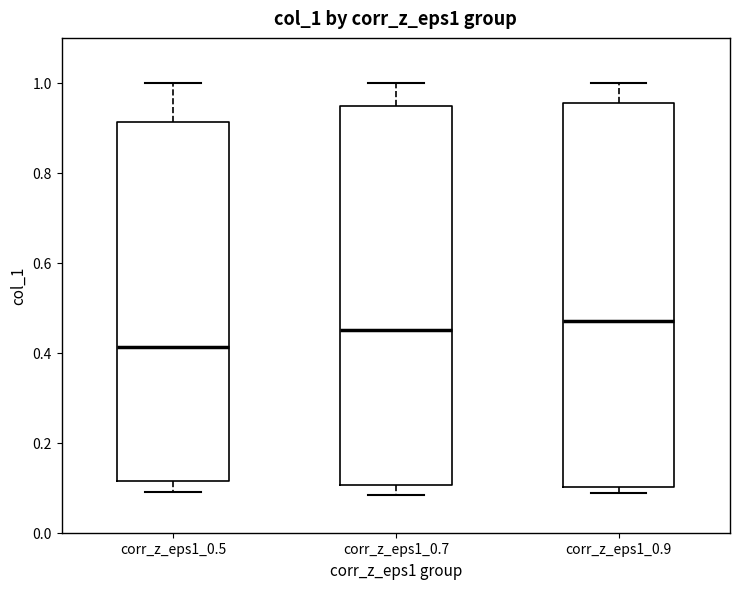

Reading left to right, read every box against the y-axis: the position of its median line, the range the box covers, and the ends of its whiskers. The values are not printed on the chart, so give them approximately, as read against the axis.

corr_z_eps1_0.5: median 0.42, box 0.12 to 0.92, whiskers 0.10 to 1.00
corr_z_eps1_0.7: median 0.46, box 0.10 to 0.94, whiskers 0.08 to 1.00
corr_z_eps1_0.9: median 0.48, box 0.10 to 0.96, whiskers 0.08 to 1.00